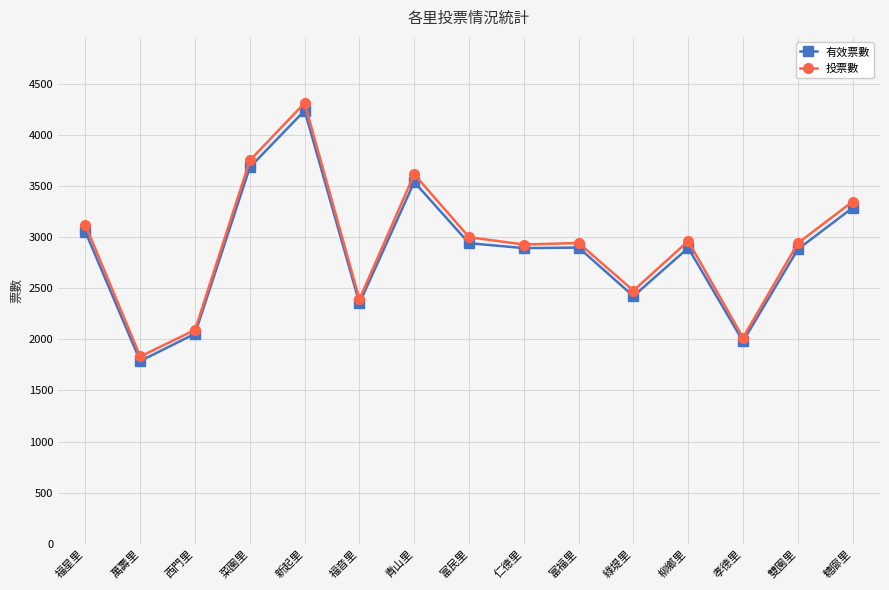

What is the label of the 11th point from the left?

綠堤里